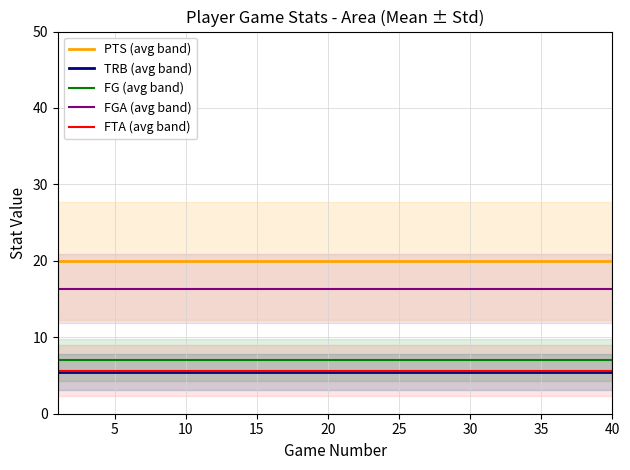

What is the maximum value for FG (avg band)?

7.0